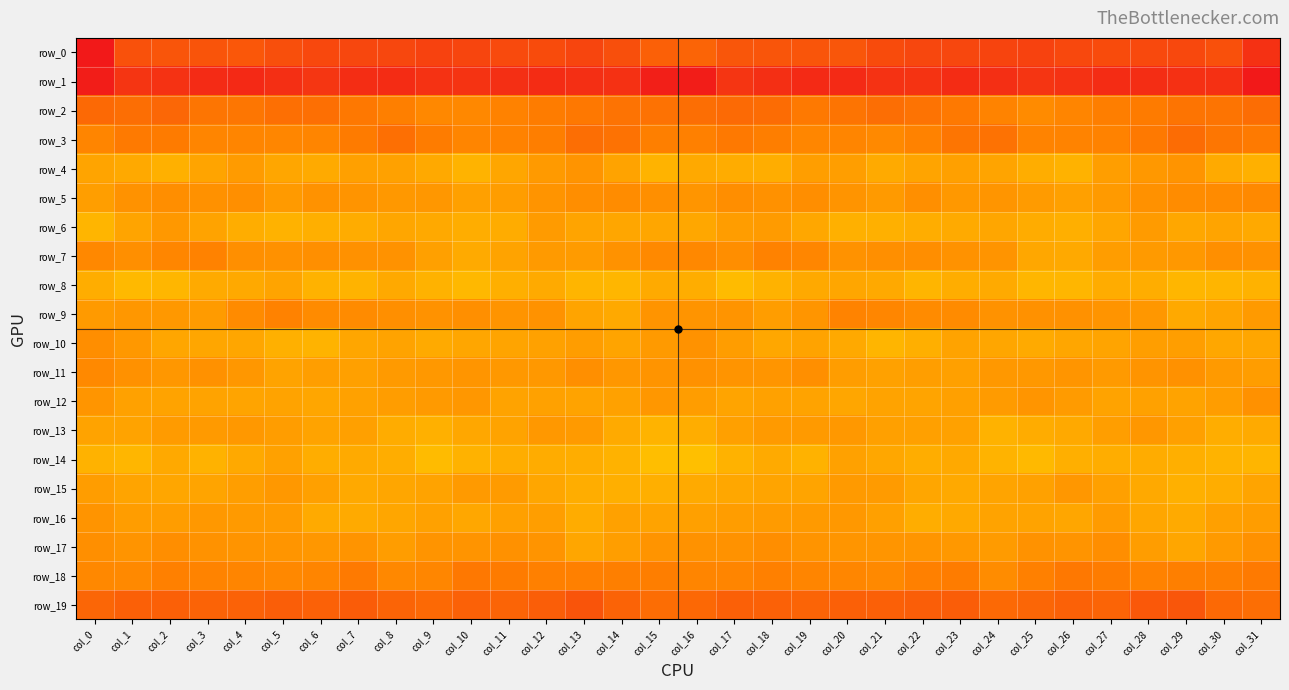

What is the difference between the row_11 values at col_11 and col_7?

3.1